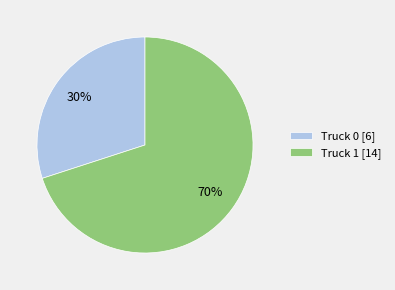

How many slices are in this pie chart?

2